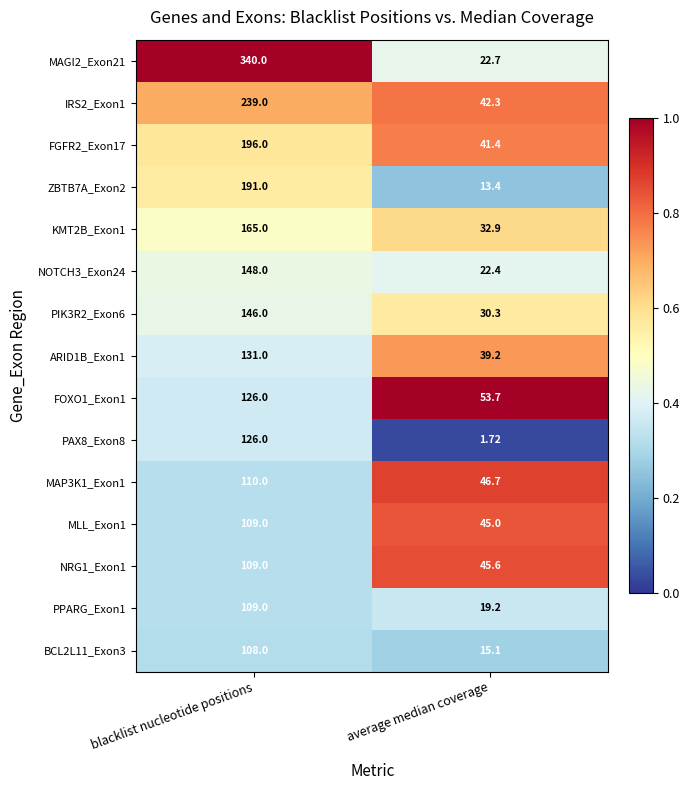

Between blacklist nucleotide positions and average median coverage, which series saw the biggest shift?

MAGI2_Exon21